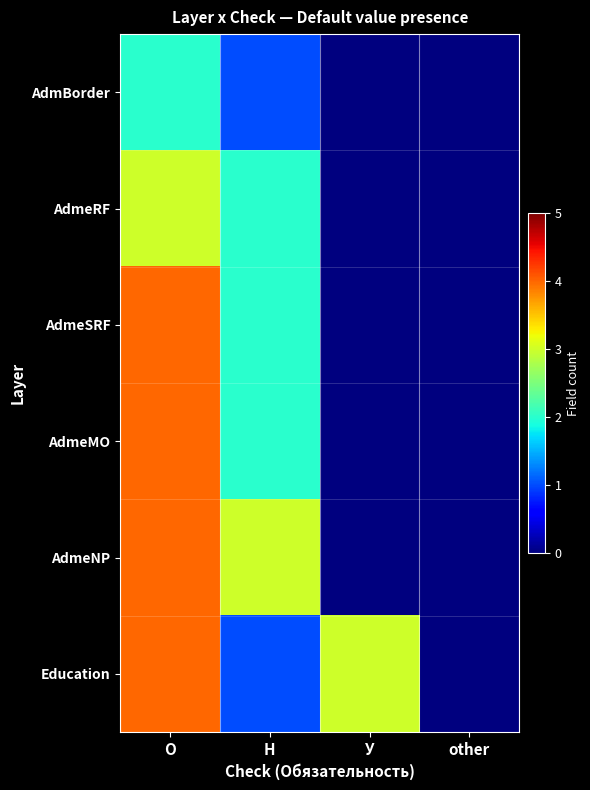

Reading right to left, extract all data points from this chart.

AdmBorder: other=0	У=0	Н=1	О=2
AdmeRF: other=0	У=0	Н=2	О=3
AdmeSRF: other=0	У=0	Н=2	О=4
AdmeMO: other=0	У=0	Н=2	О=4
AdmeNP: other=0	У=0	Н=3	О=4
Education: other=0	У=3	Н=1	О=4